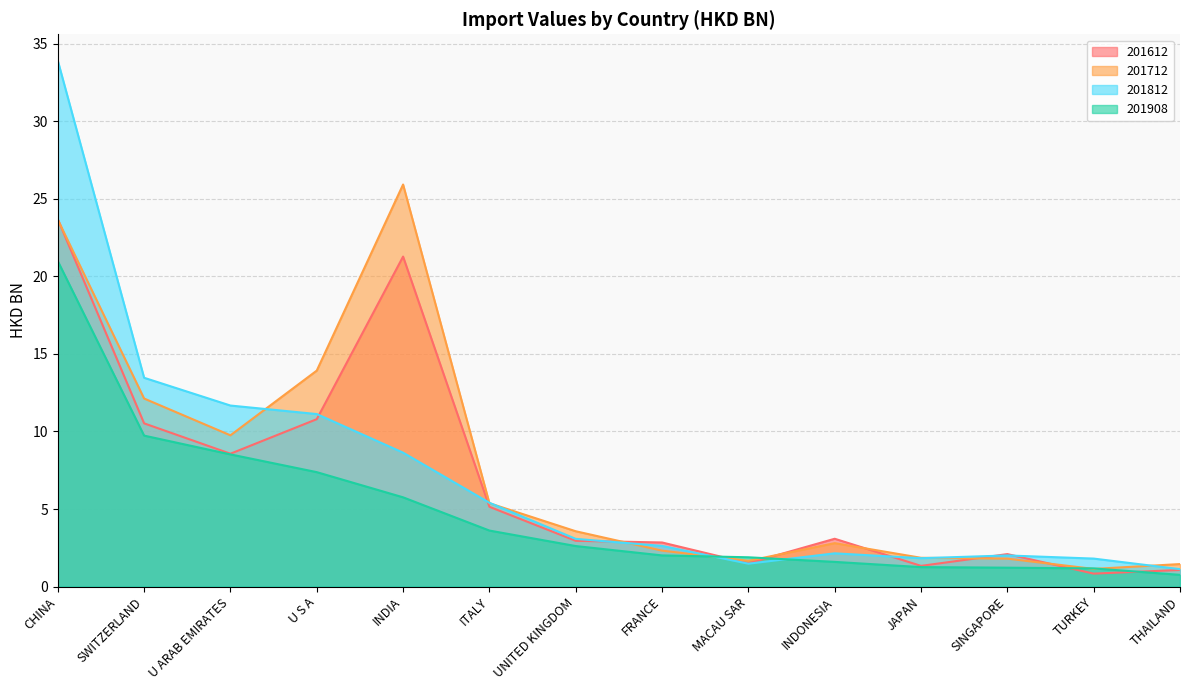

Does the chart display data point markers on the line(s)?

No